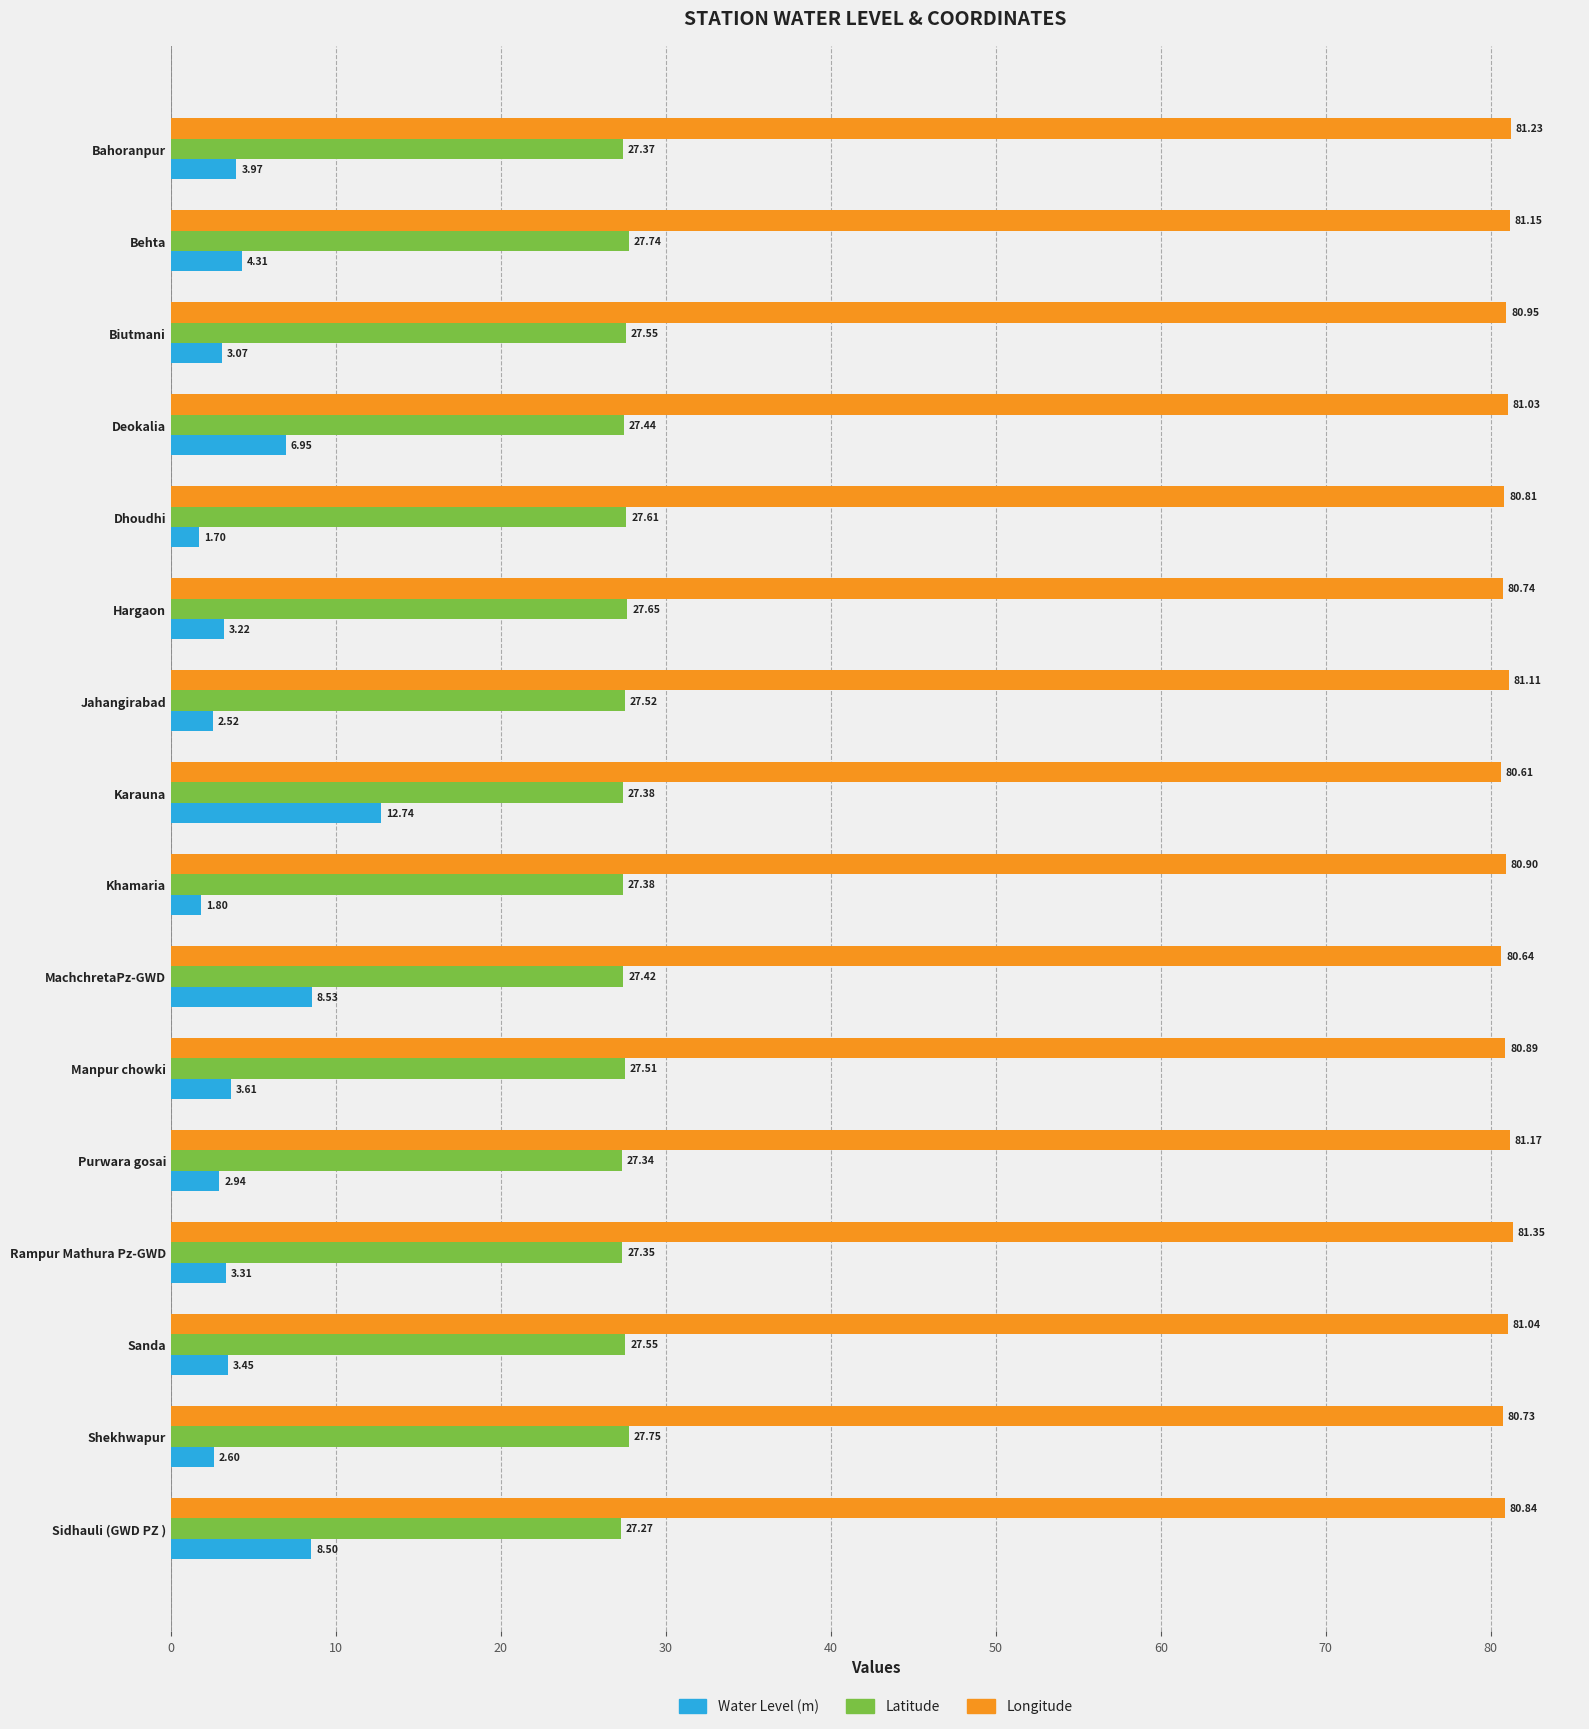

Rank the series at Behta from lowest to highest value.

Water Level (m), Latitude, Longitude